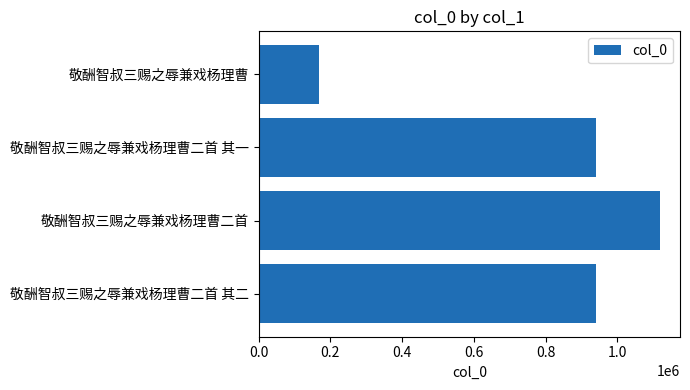

How many series are shown in this chart?

1